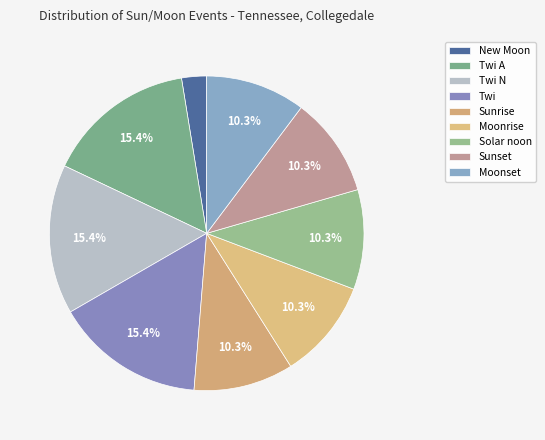

Does any single category account for the majority?

No